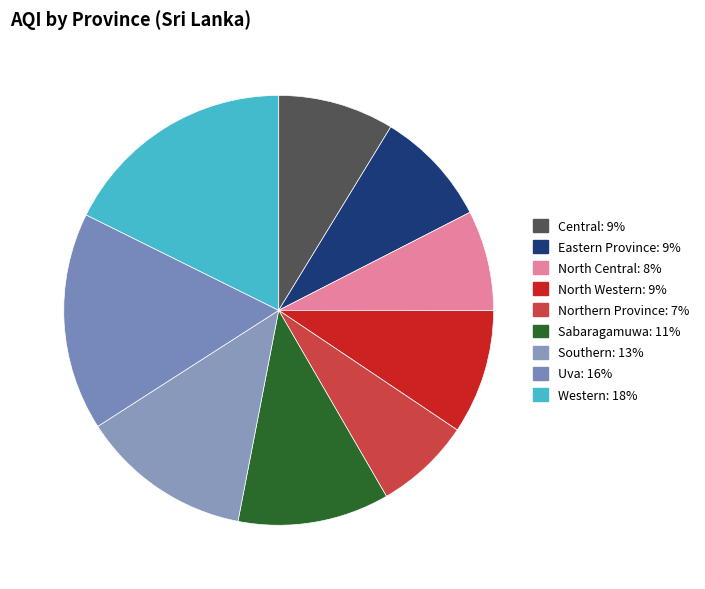

To the nearest percent, what is the difference between the largest and smallest slice percentages?

10%